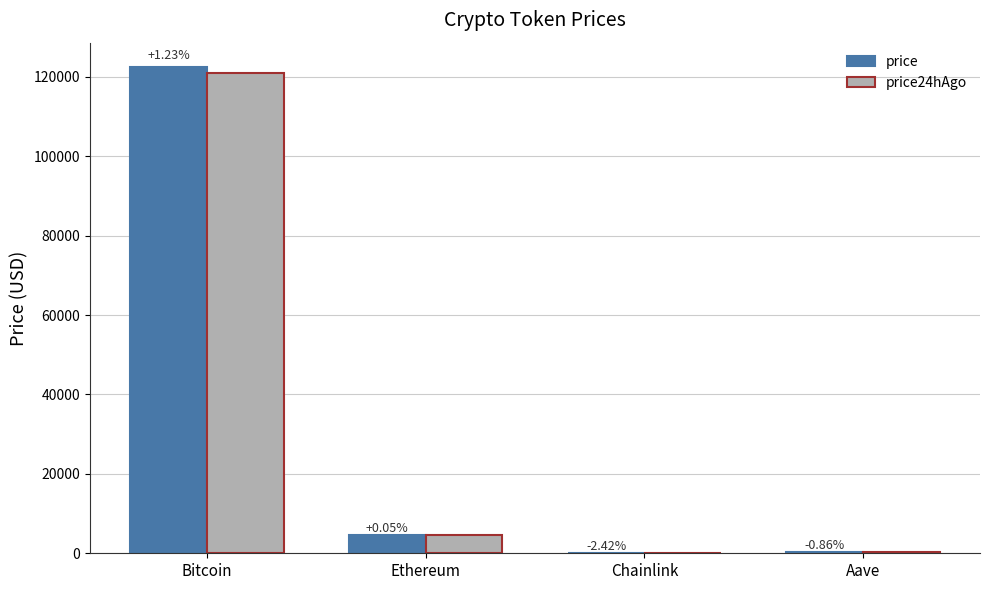

What are all the series names shown in the legend?

price, price24hAgo